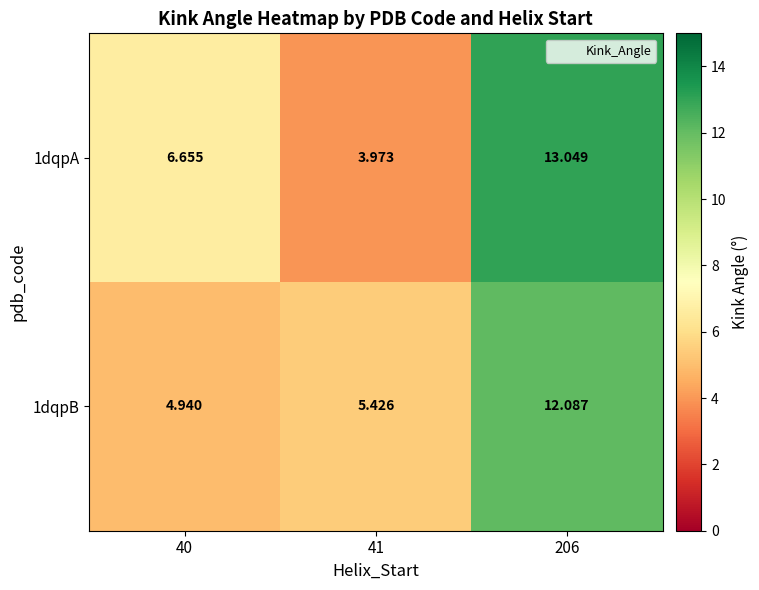

How many categories are shown in the chart?

3